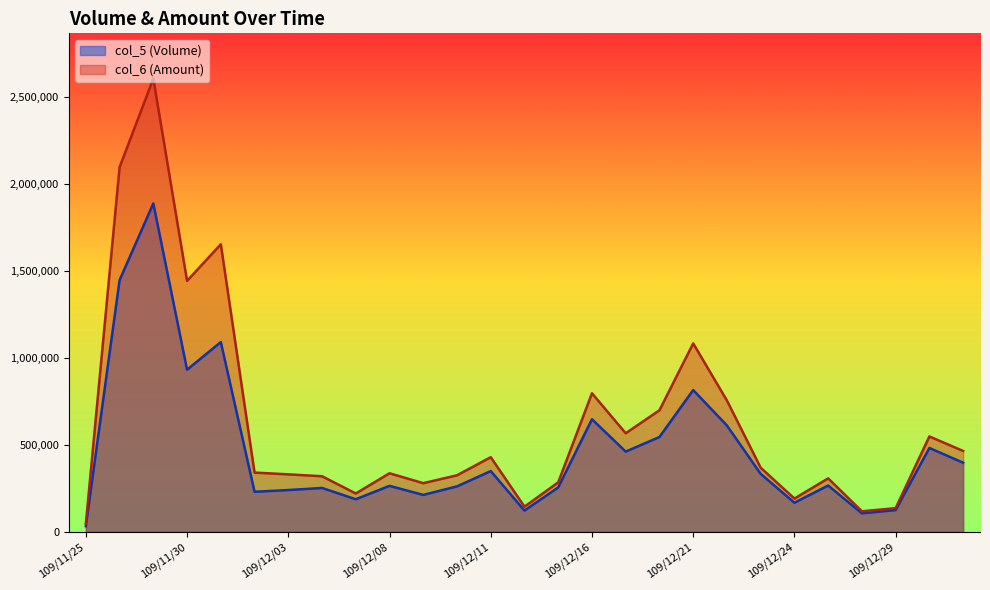

What is the label of the 2nd point from the left?

109/11/26